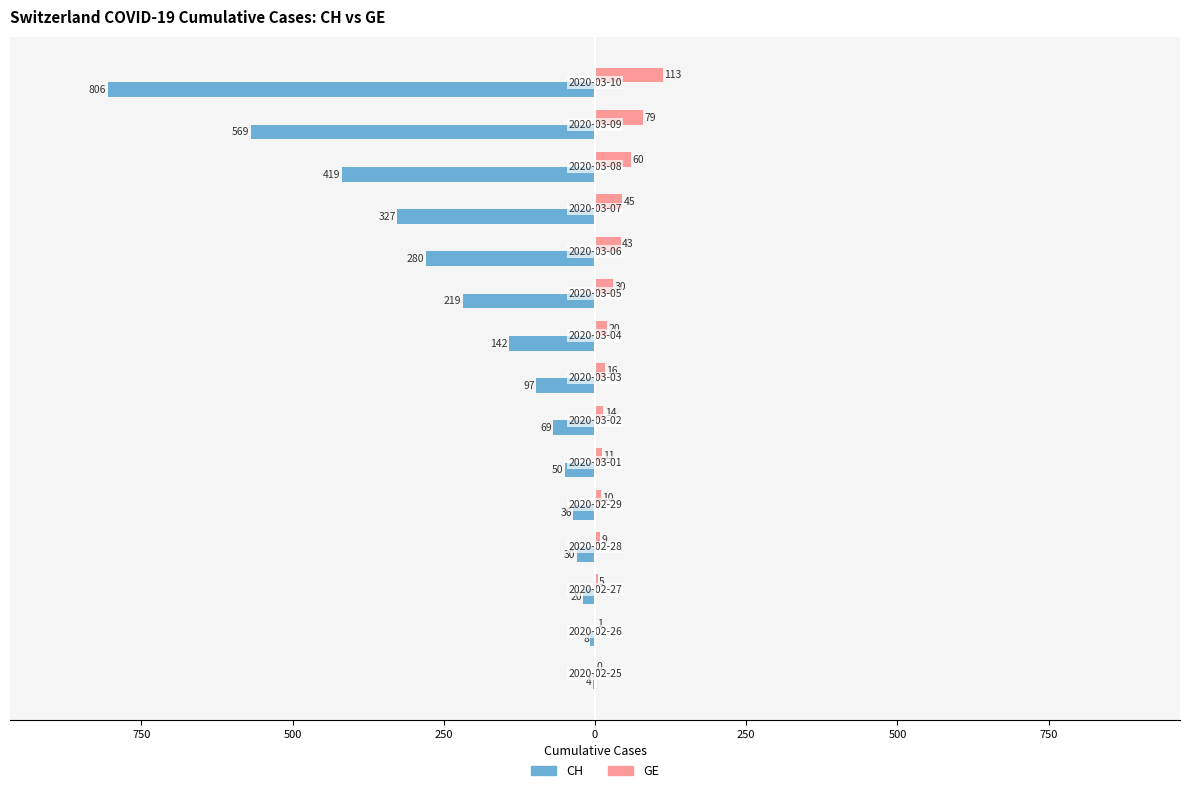

Which series has the widest spread of values?

CH